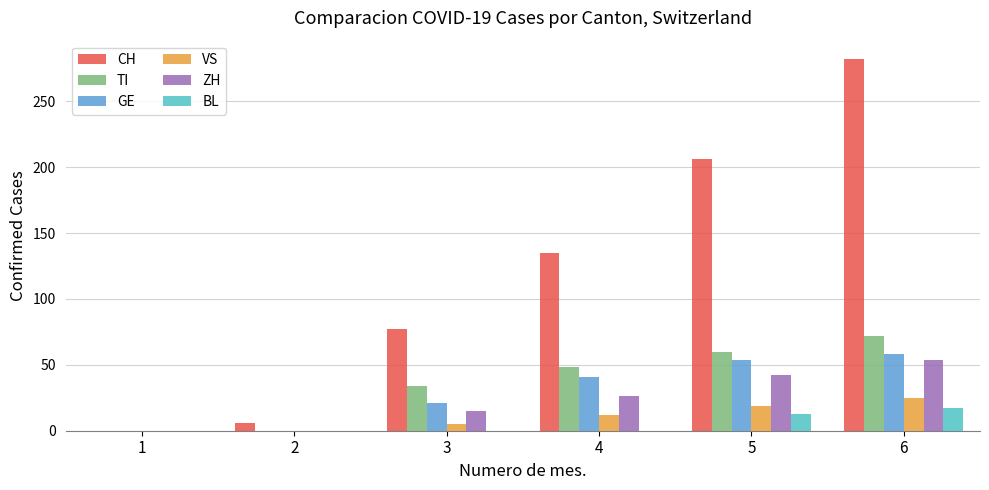

Which series has the widest spread of values?

CH